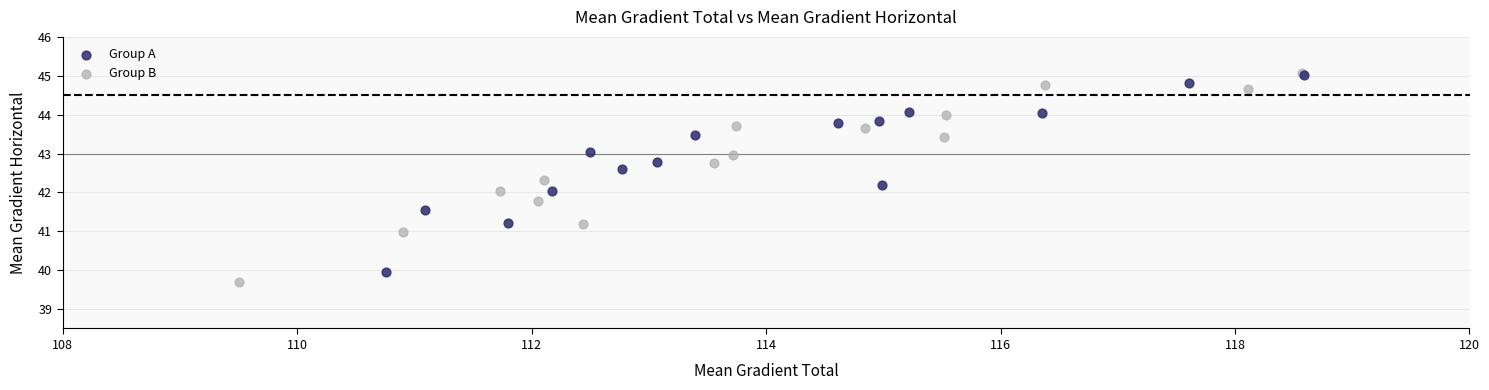

What are all the series names shown in the legend?

Group A, Group B